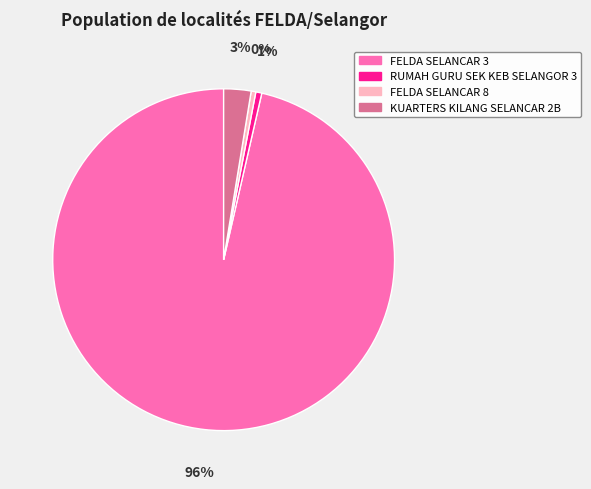

To the nearest percent, what is the difference between the largest and smallest slice percentages?

96%